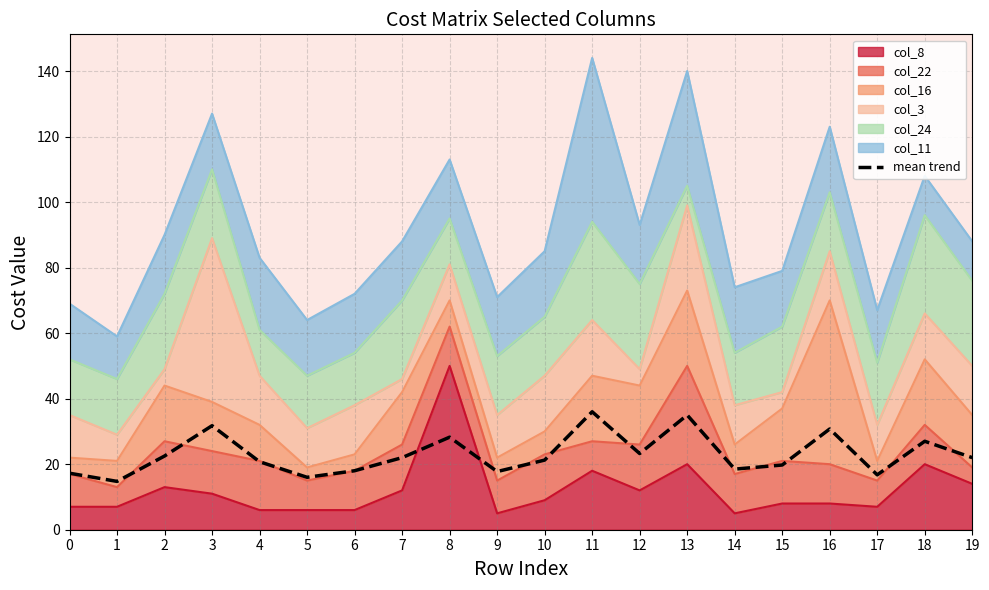

The value at 2 is 9.5. True or false?

False